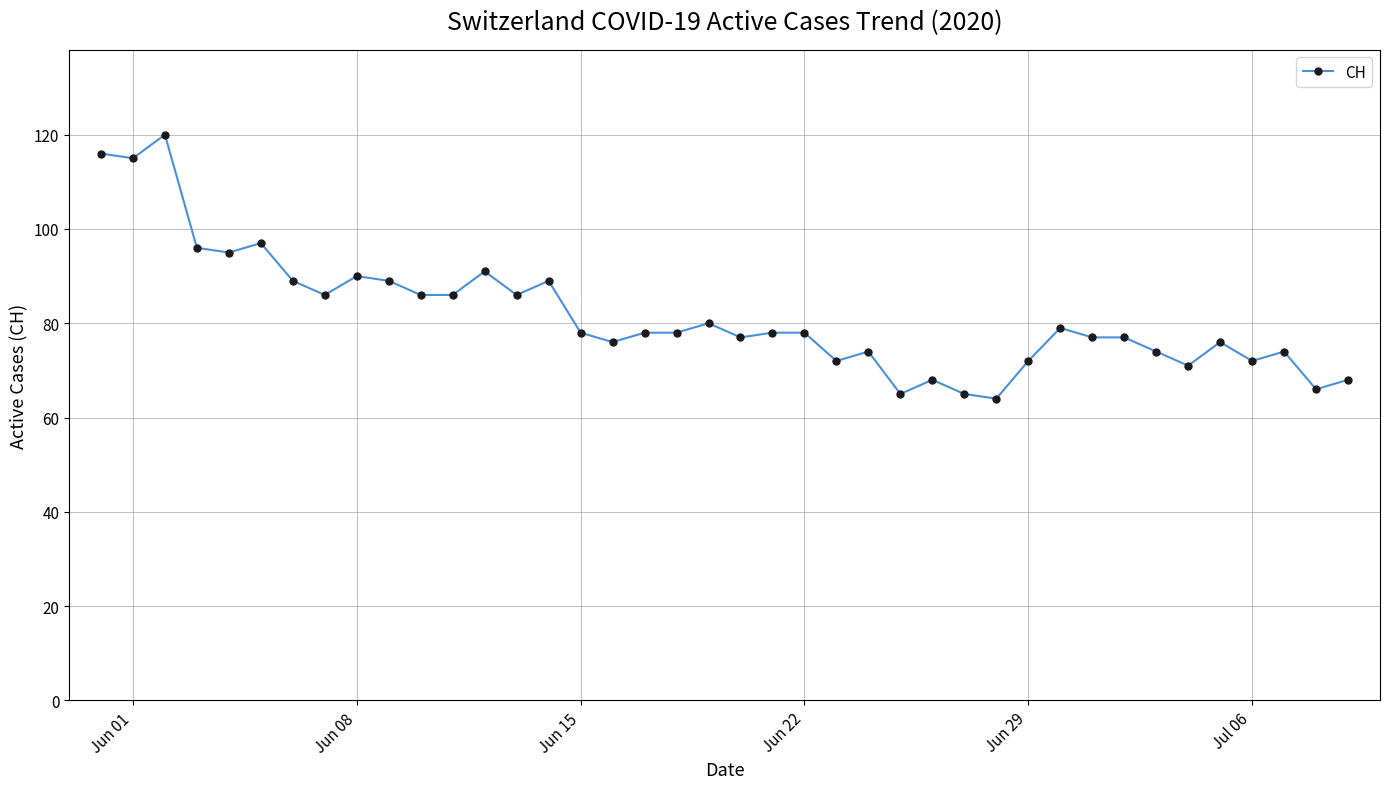

What is the maximum value shown in the chart?

120